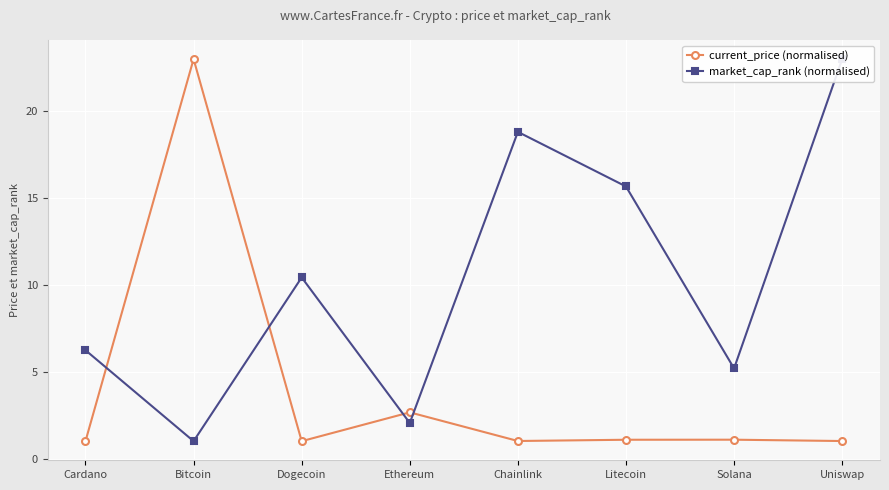

What is the difference between the market_cap_rank (normalised) values at Litecoin and Chainlink?

3.1